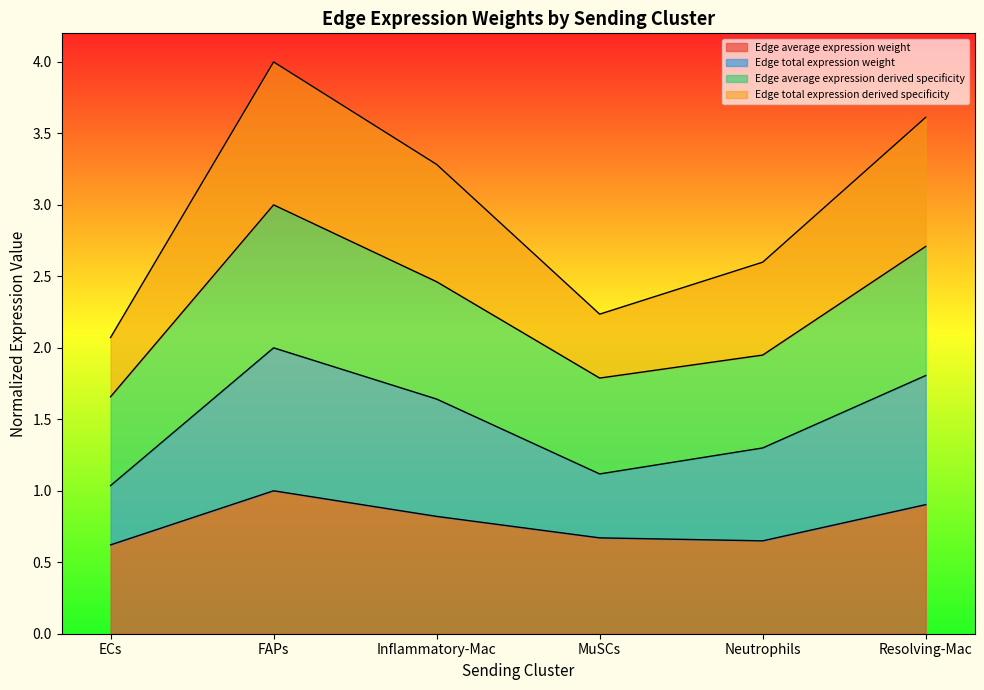

The Edge total expression weight series shows 1.7 at MuSCs. True or false?

False